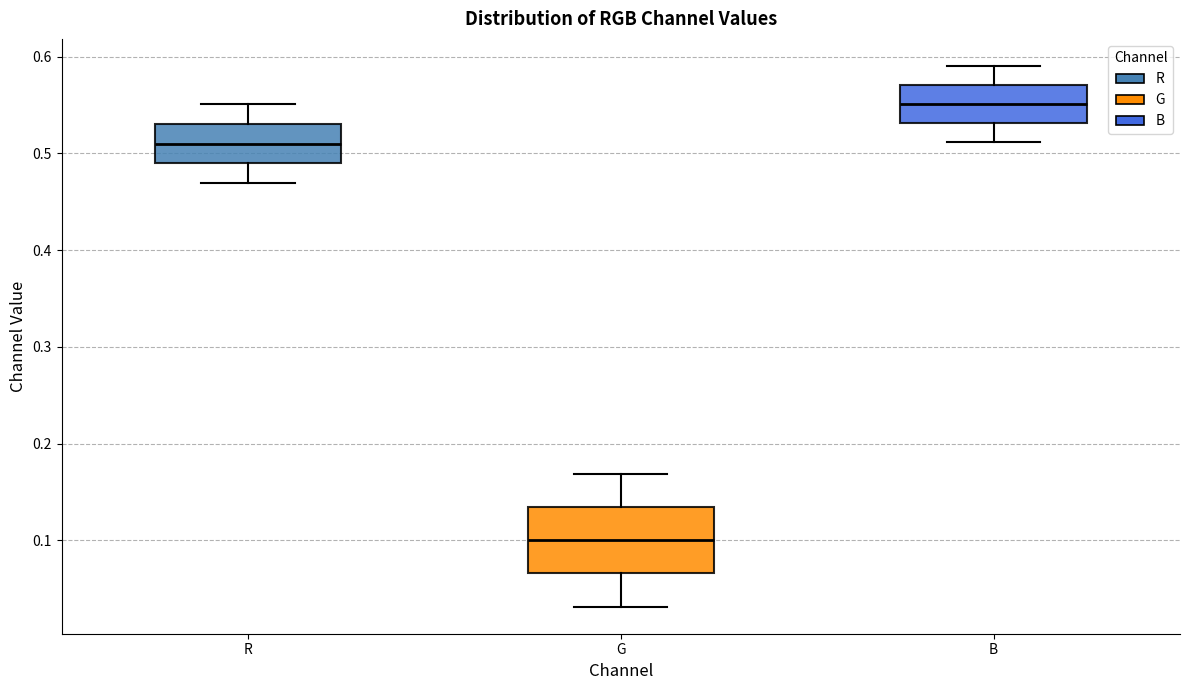

Which box's median line is the lowest?

G